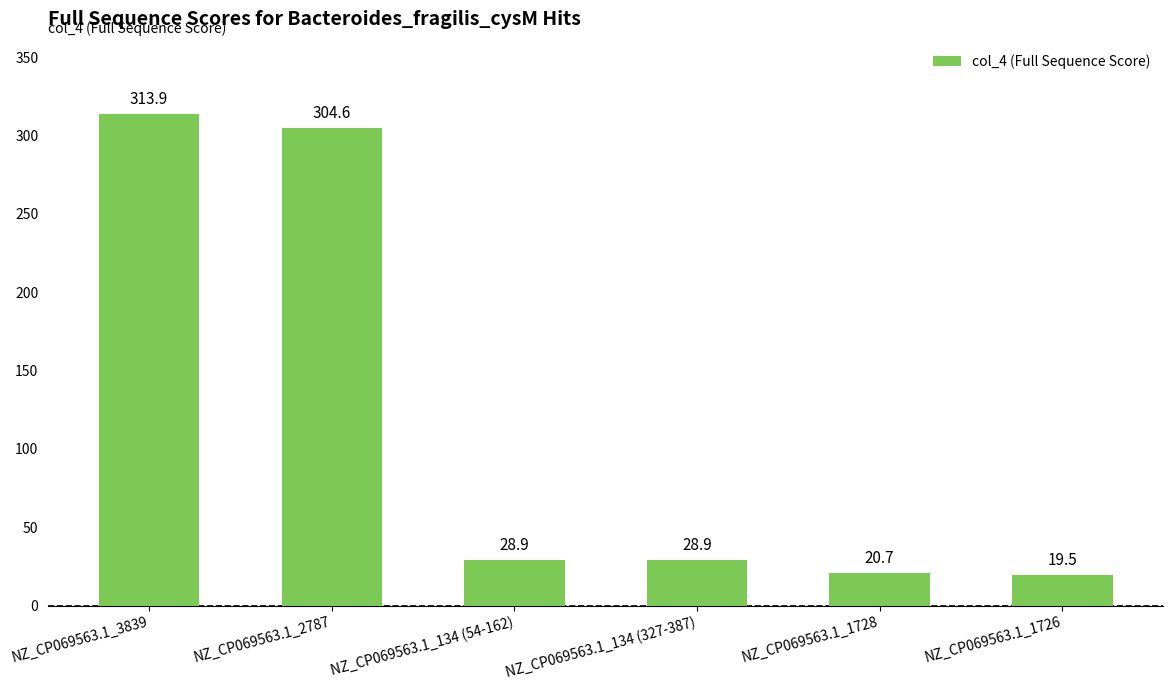

What position from the left is NZ_CP069563.1_2787?

2